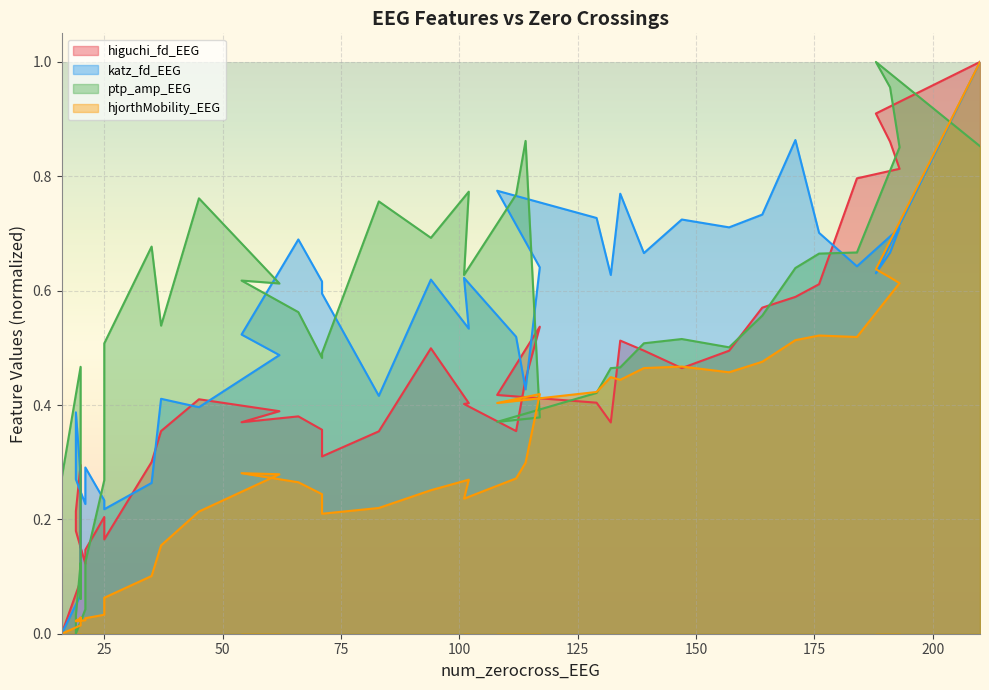

How many values in hjorthMobility_EEG are above zero?

39